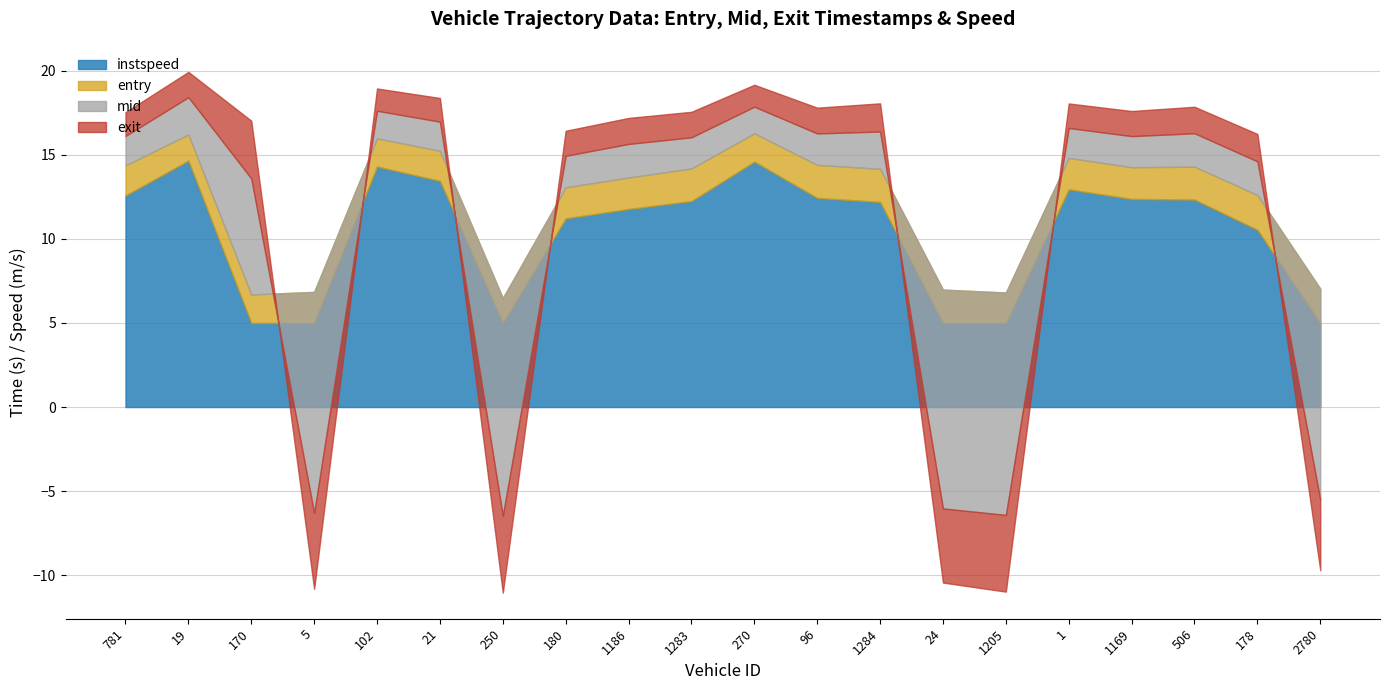

Is the value of instspeed at 250 greater than the value of mid at 781?

No